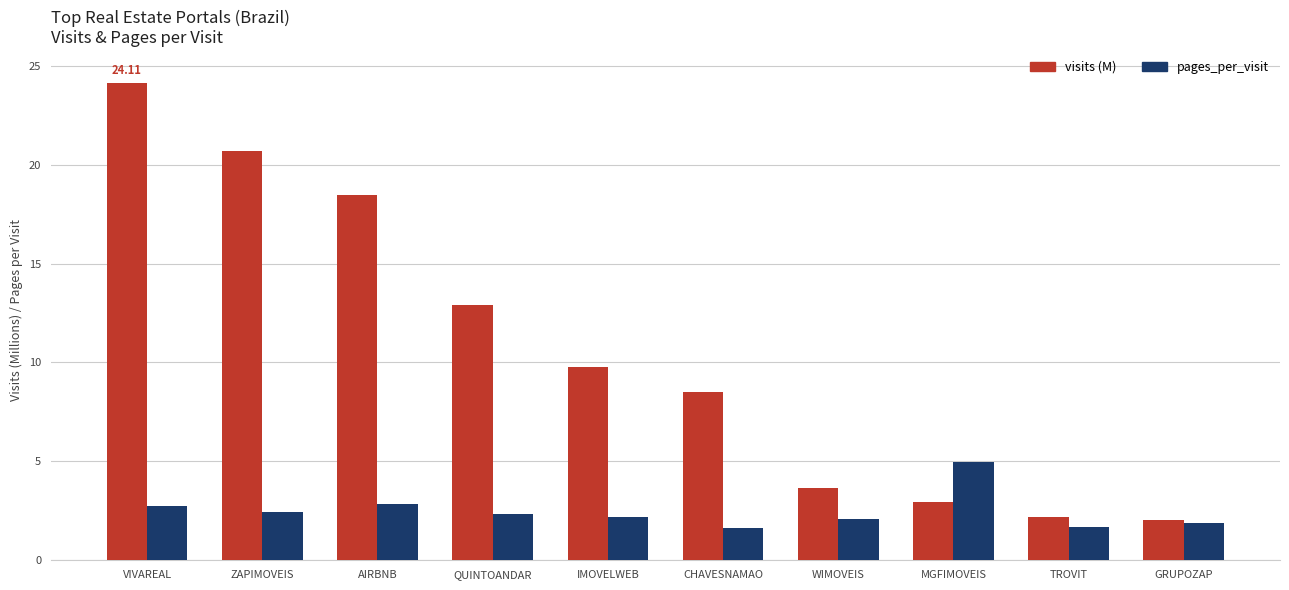

What is the label of the 4th bar from the left?

QUINTOANDAR